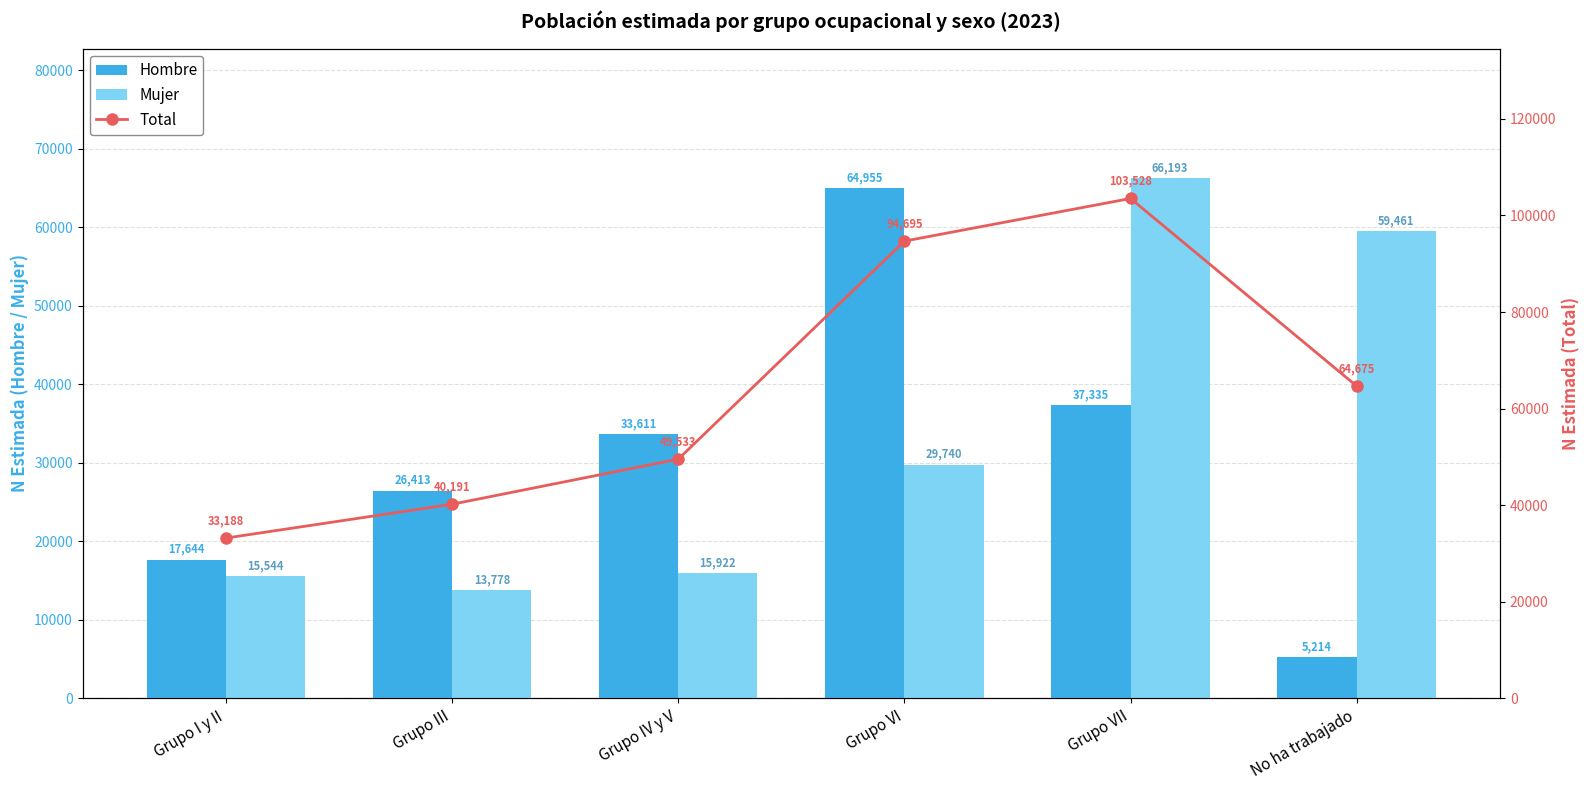

At which category is the sum across all series the highest?

Grupo VII